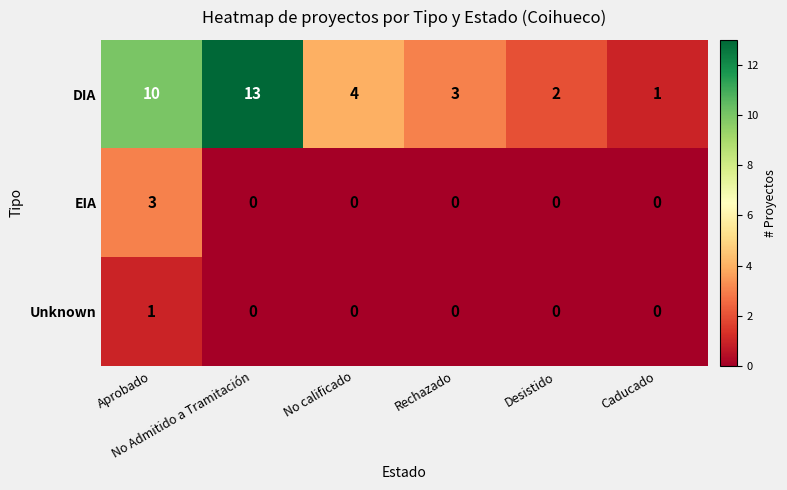

List the series in order of their peak value, highest first.

DIA, EIA, Unknown